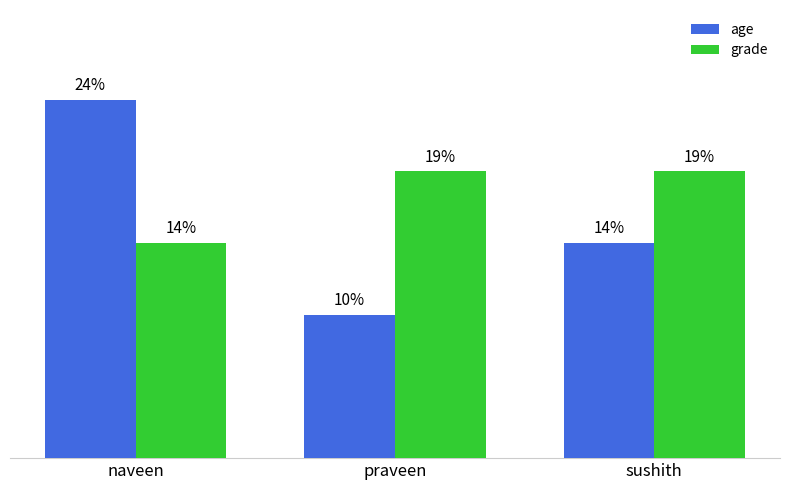

Are the bars horizontal?

No